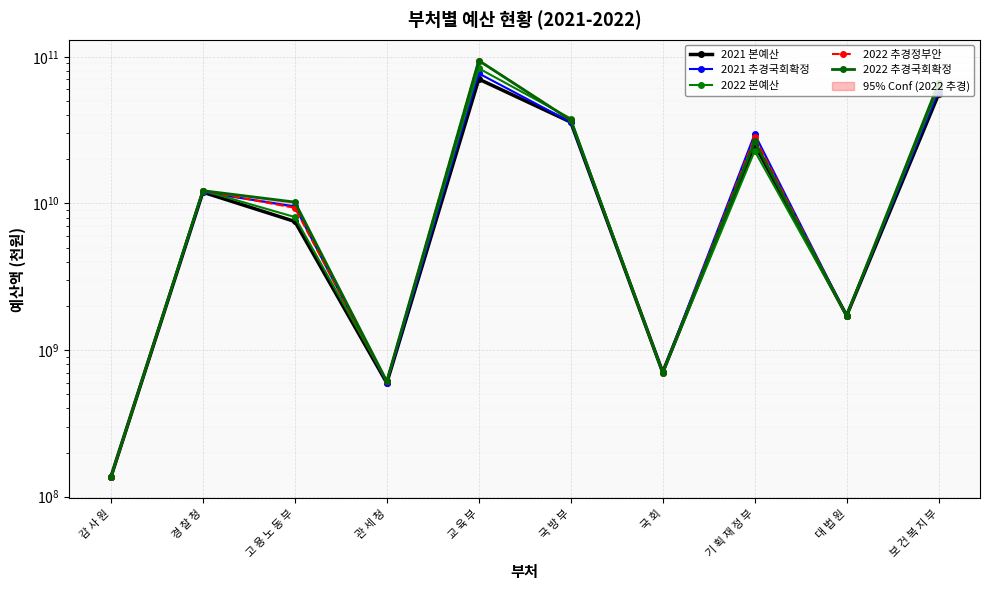

What is the label of the 8th point from the right?

고 용 노 동 부